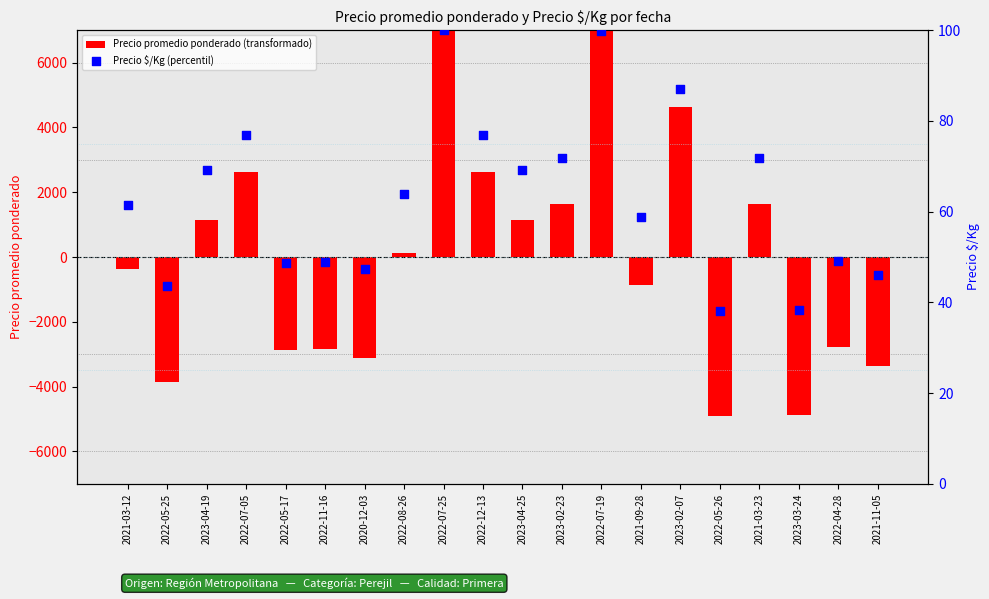

Which series has the largest total across all categories?

Precio $/Kg (percentil)